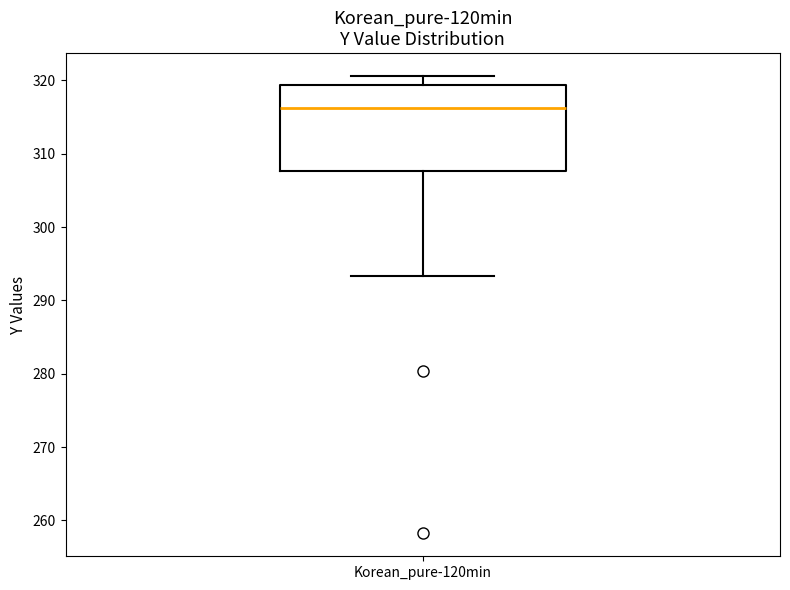

Read this box plot against the y-axis: the position of the median line, the range covered by the box, and the ends of both whiskers. The values are not printed on the chart, so give them approximately, as read against the axis.

median 316, box 308 to 319, whiskers 293 to 321